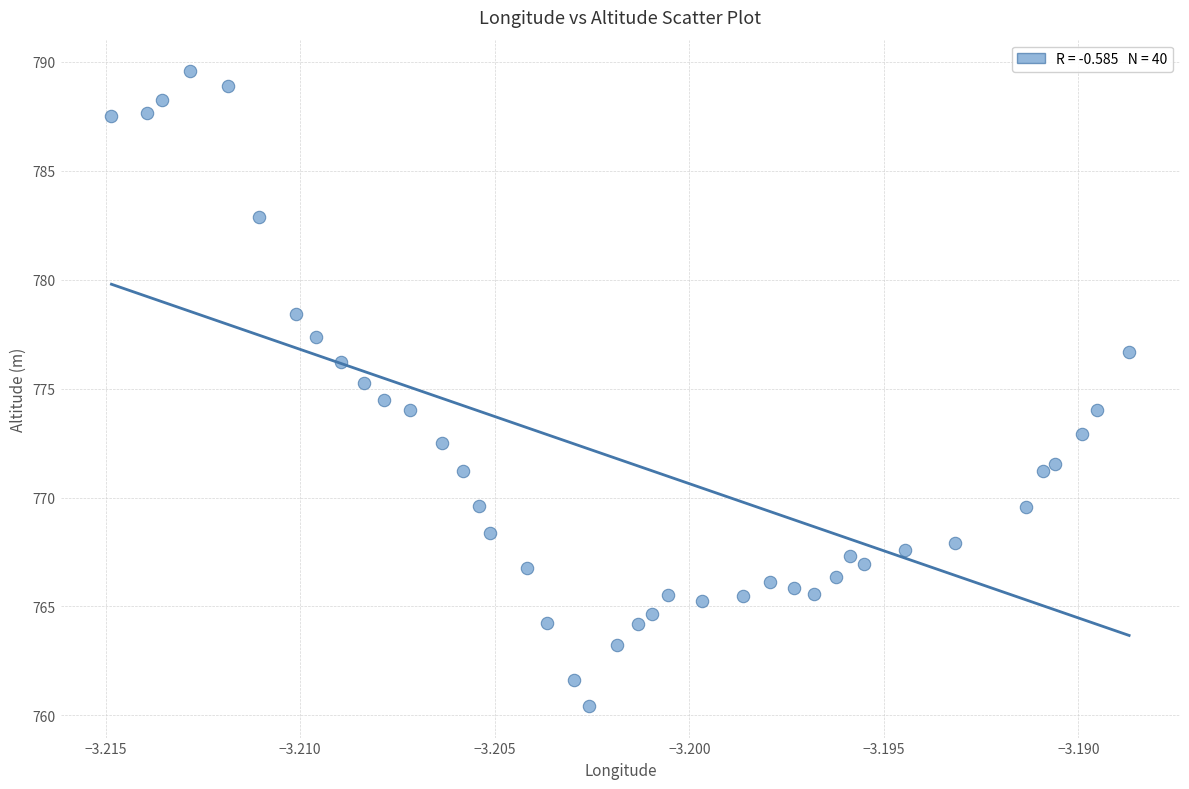

What is the range of Y values (max minus min)?

29.1